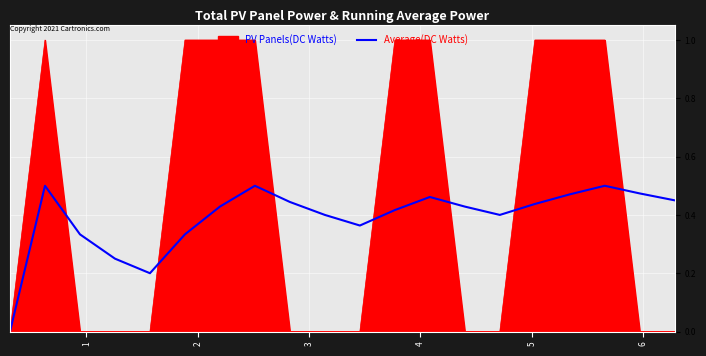

Which series has the largest total across all categories?

PV Panels(DC Watts)